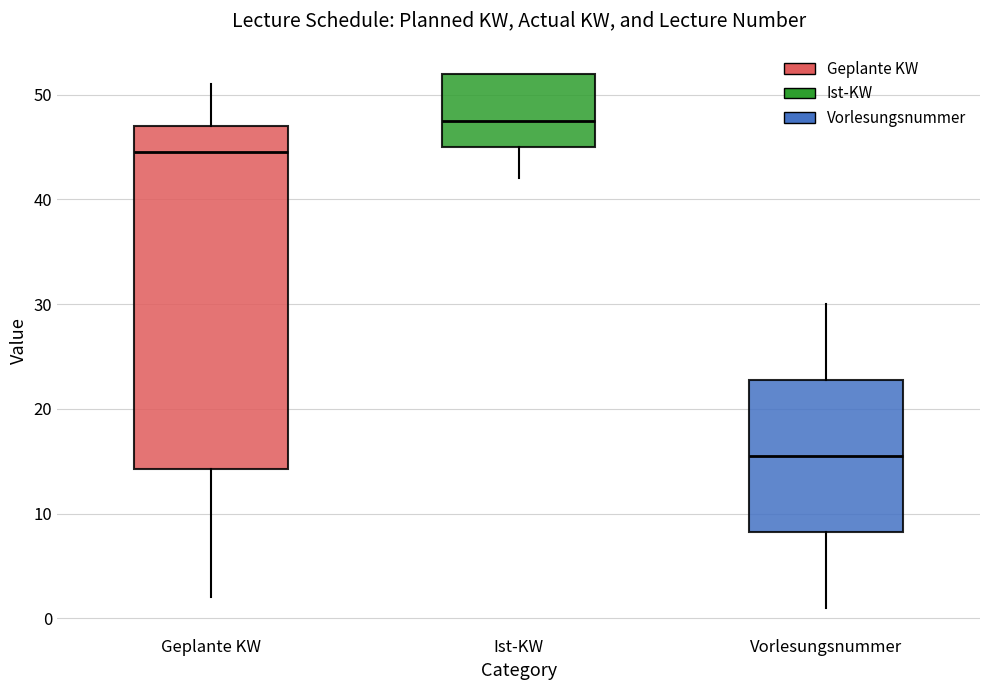

Where does the median line of the box for Vorlesungsnummer sit on the y-axis? The values are not printed on the chart, so give them approximately, as read against the axis.

16